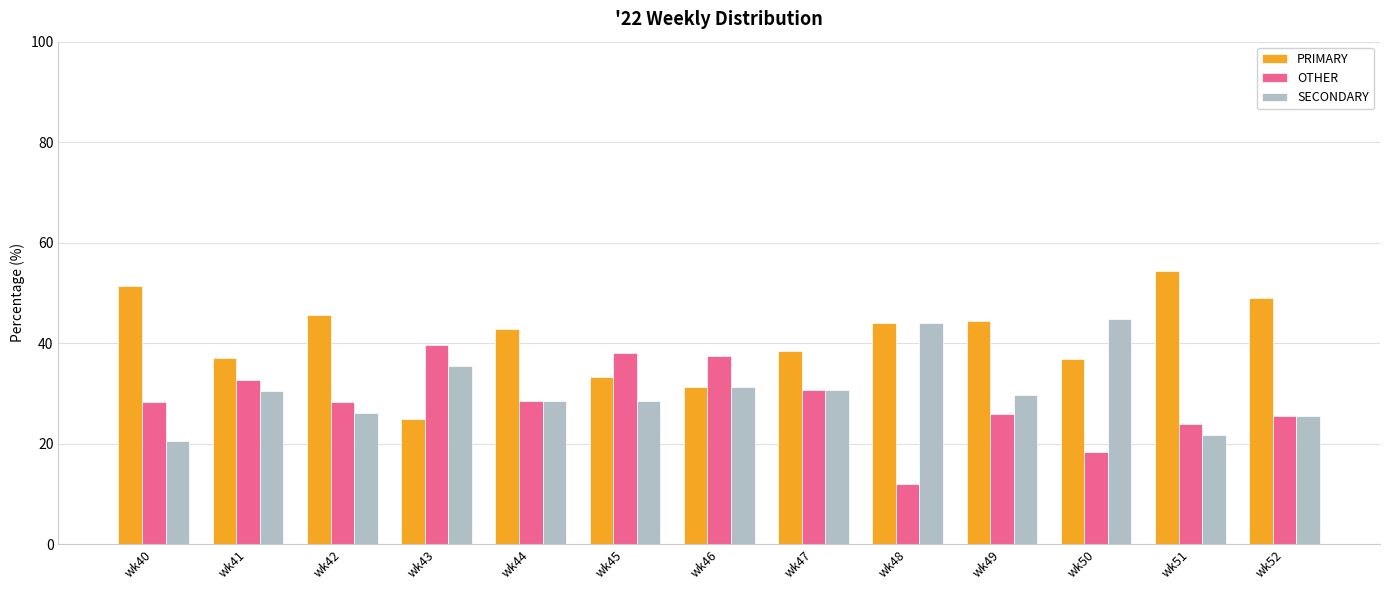

Where is PRIMARY nearest to the value 39?

wk47